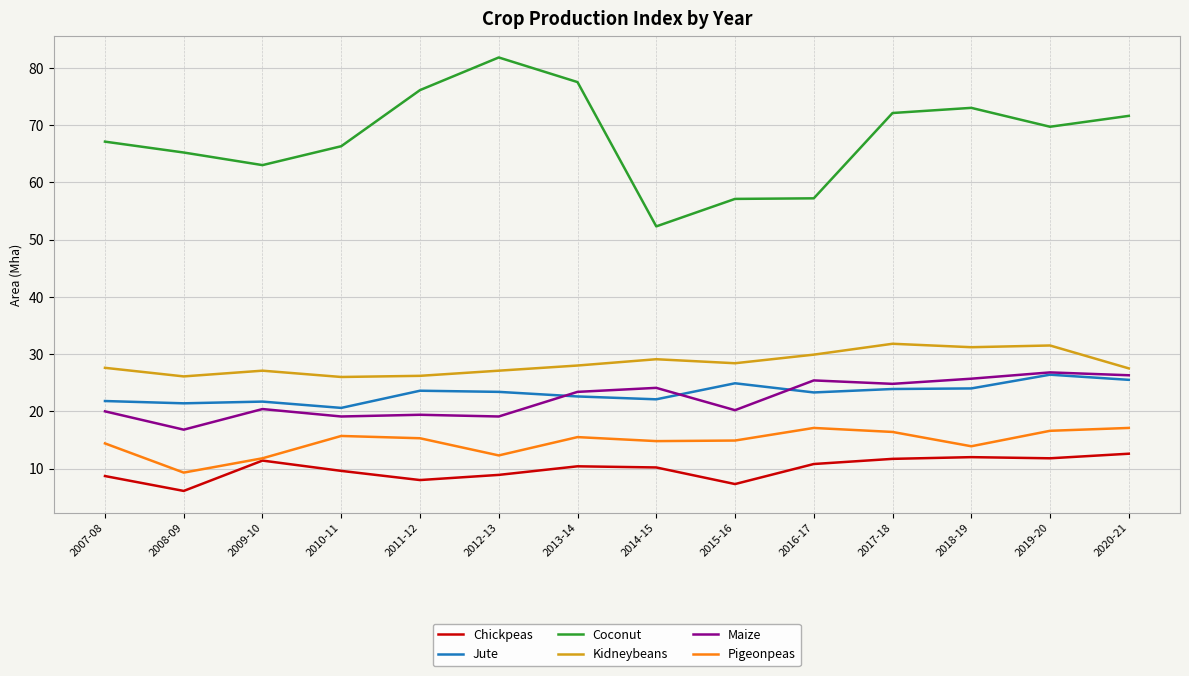

Is the value of Chickpeas at 2009-10 greater than the value of Coconut at 2020-21?

No